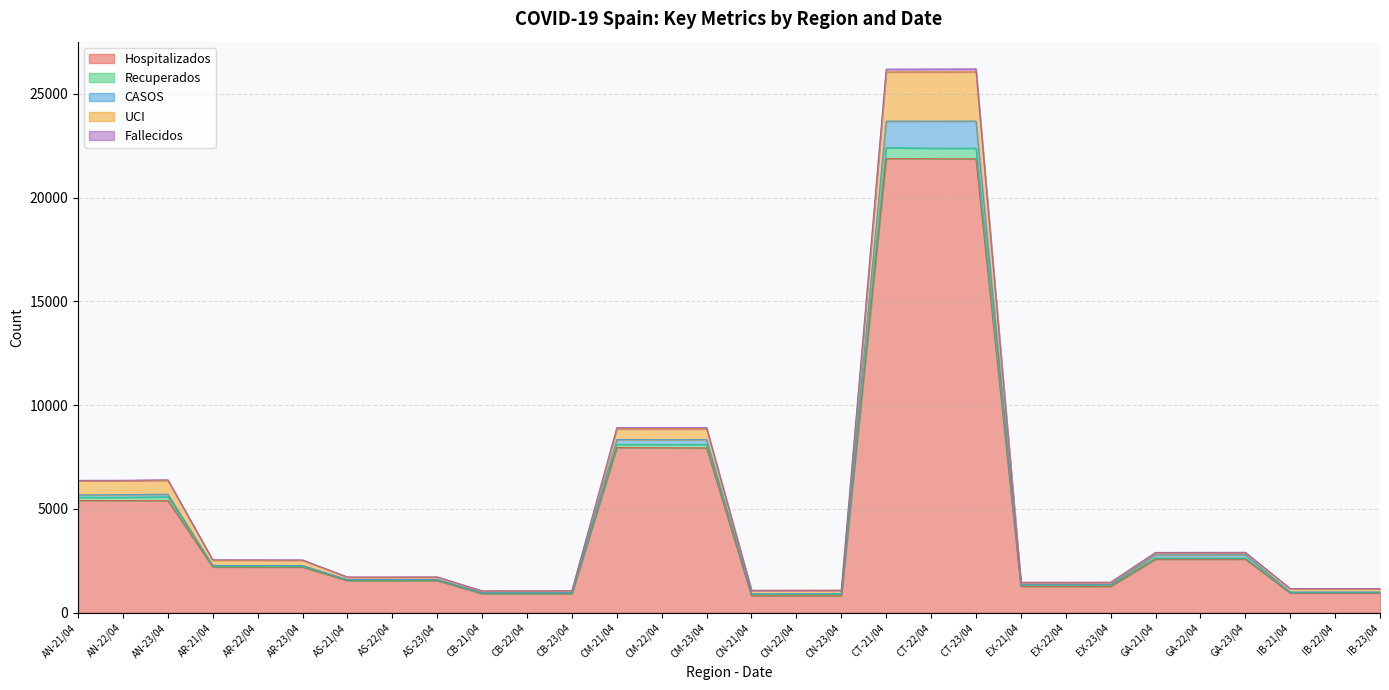

What is the maximum value for Hospitalizados?

21880